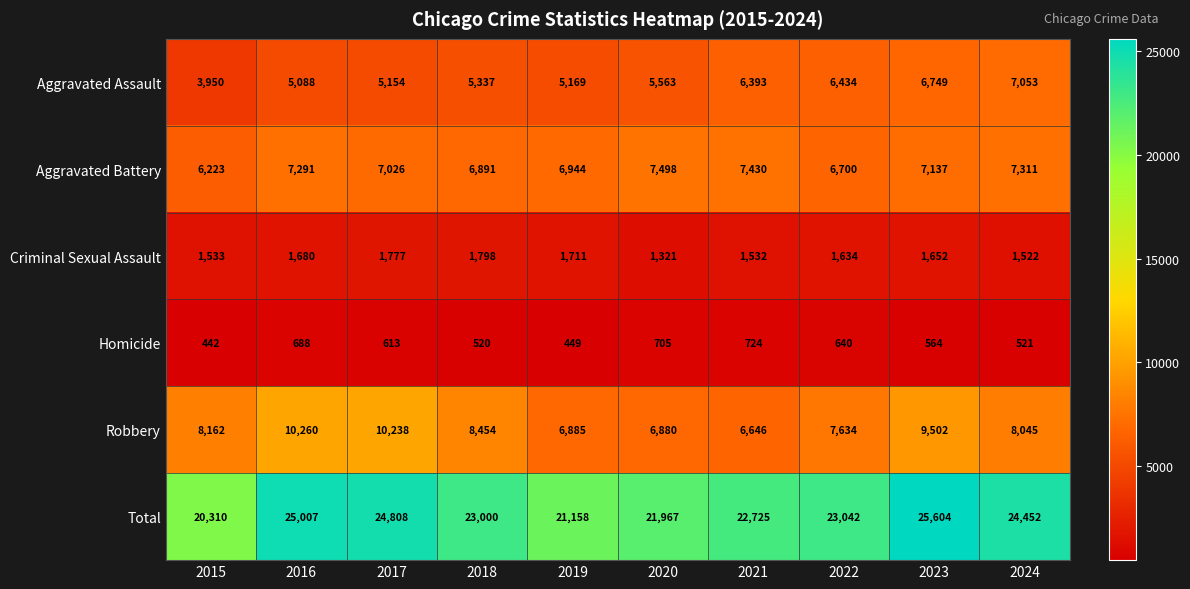

True or false: Total has a value of 24452 at 2024.

True